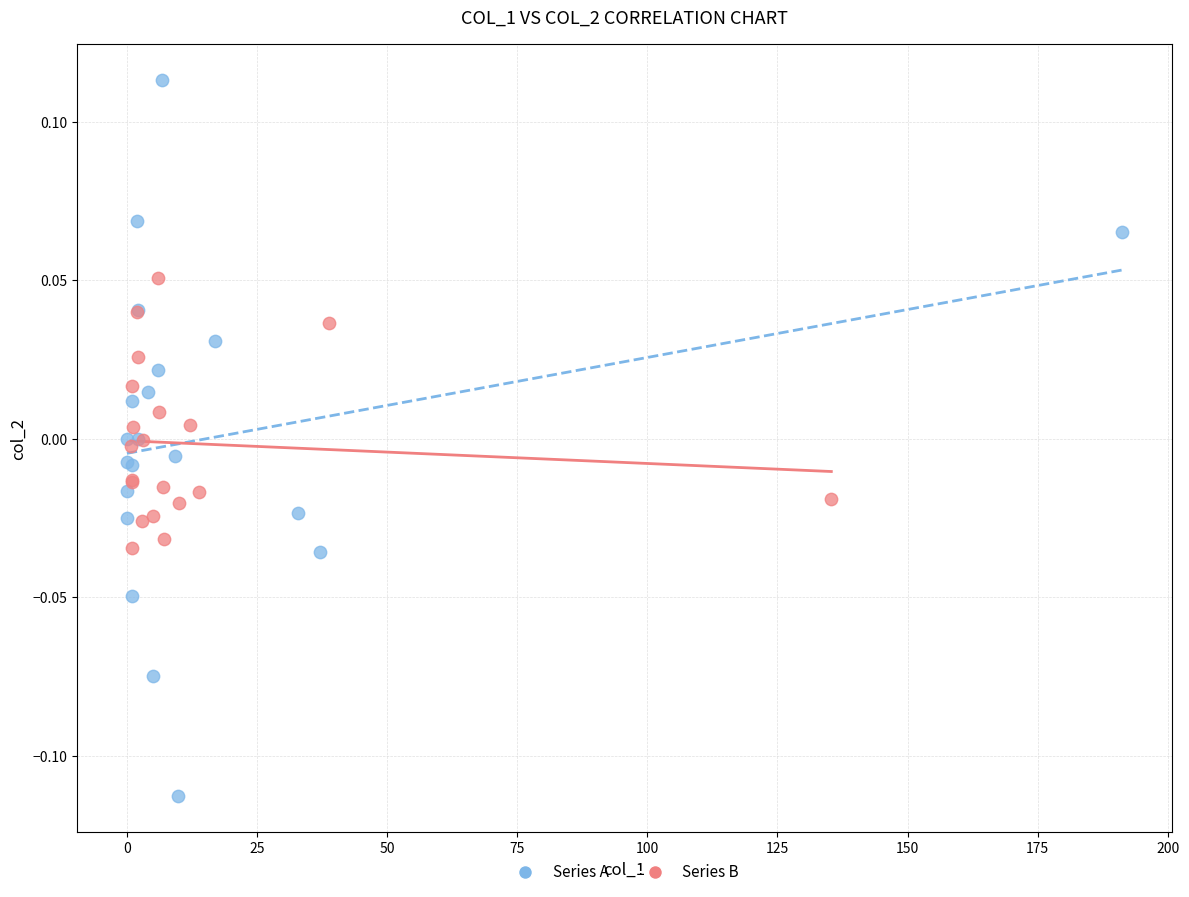

What are all the series names shown in the legend?

Series A, Series B